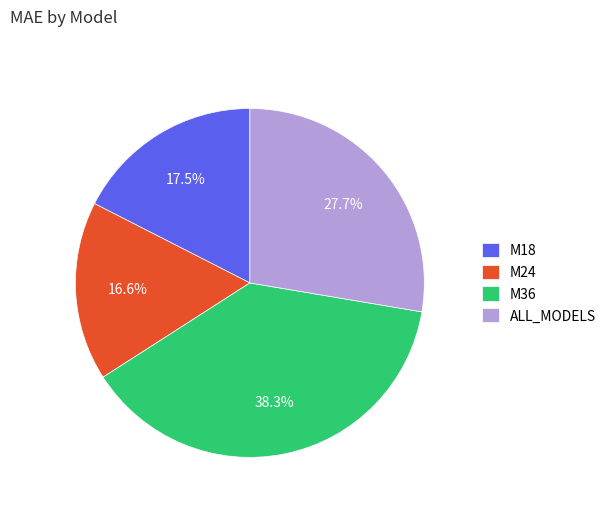

Is there a majority slice in this chart?

No